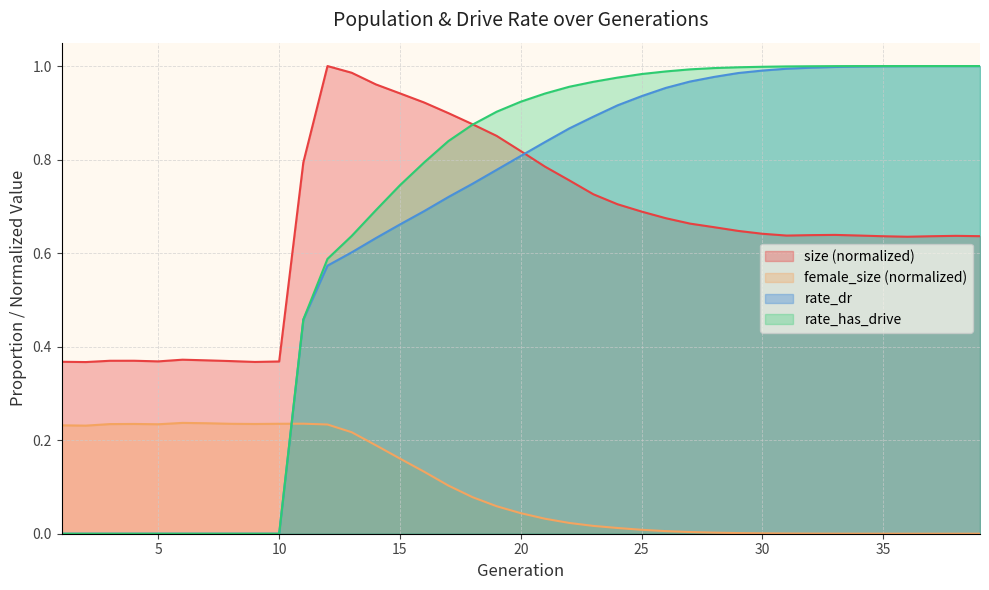

Where is rate_has_drive nearest to the value 0?

1